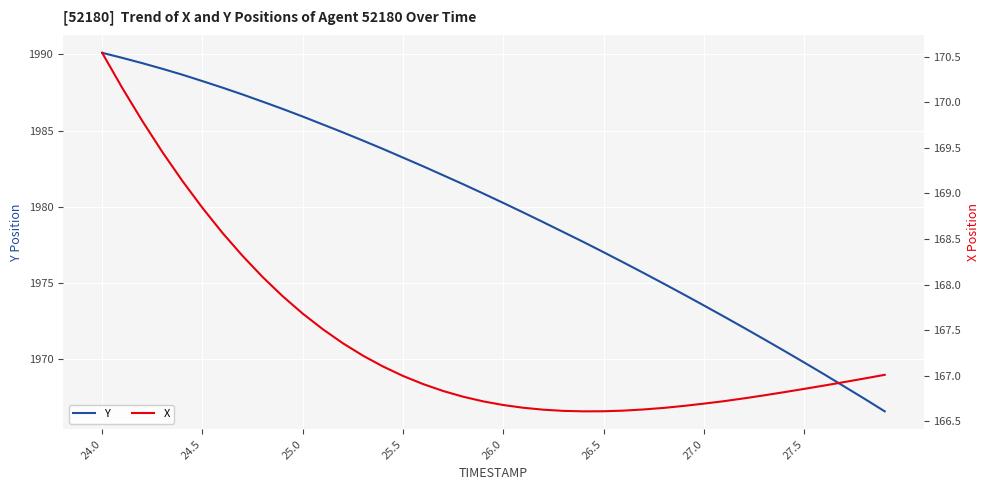

Reading left to right, what are all the values shown in this chart?

Y: 1990.1	1989.8	1989.4	1989.1	1988.7	1988.2	1987.8	1987.4	1986.9	1986.4	1985.9	1985.4	1984.9	1984.3	1983.8	1983.2	1982.7	1982.1	1981.5	1980.9	1980.2	1979.6	1979.0	1978.3	1977.7	1977.0	1976.3	1975.6	1974.9	1974.2	1973.5	1972.8	1972.0	1971.3	1970.5	1969.8	1969.0	1968.2	1967.4	1966.5
X: 170.5	170.2	169.8	169.5	169.1	168.8	168.6	168.3	168.1	167.9	167.7	167.5	167.4	167.2	167.1	167.0	166.9	166.8	166.8	166.7	166.7	166.6	166.6	166.6	166.6	166.6	166.6	166.6	166.6	166.7	166.7	166.7	166.8	166.8	166.8	166.9	166.9	166.9	167.0	167.0